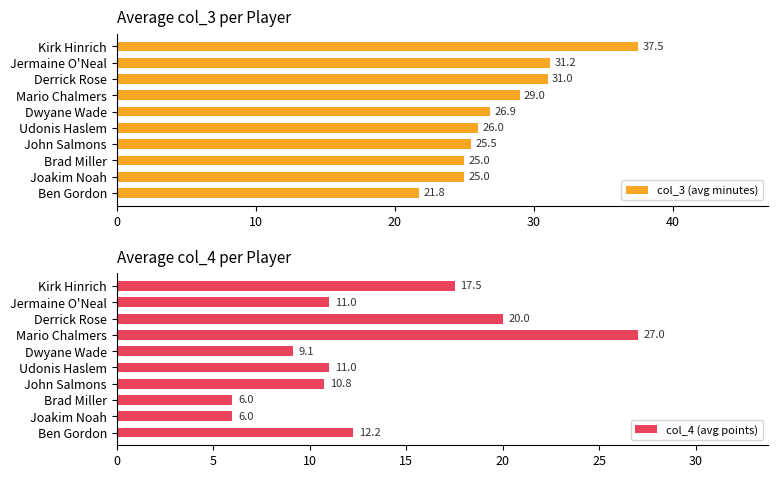

What is the difference between the maximum and minimum values in the col_3 (avg minutes) series?

15.8